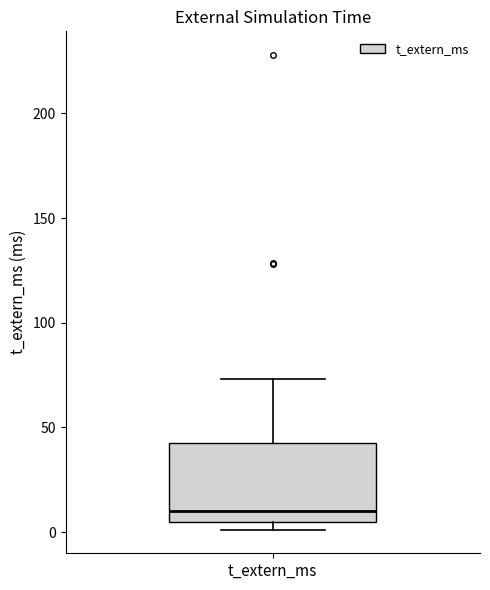

Read this box plot against the y-axis: the position of the median line, the range covered by the box, and the ends of both whiskers. The values are not printed on the chart, so give them approximately, as read against the axis.

median 10, box 5 to 45, whiskers 0 to 75